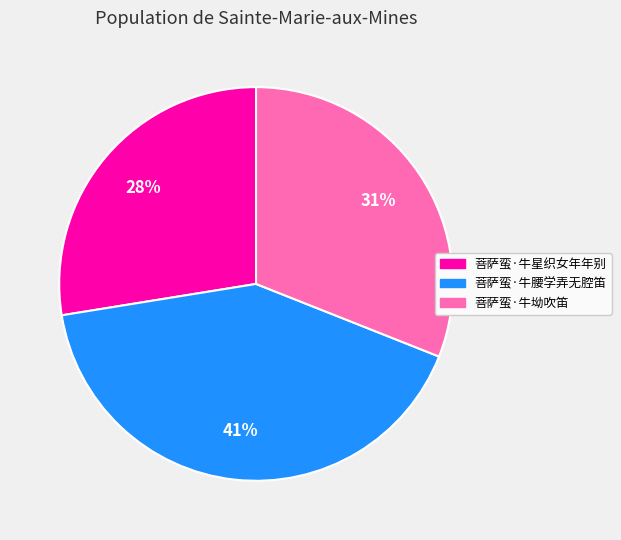

The 菩萨蛮·牛腰学弄无腔笛 slice represents 41% of the pie. True or false?

True